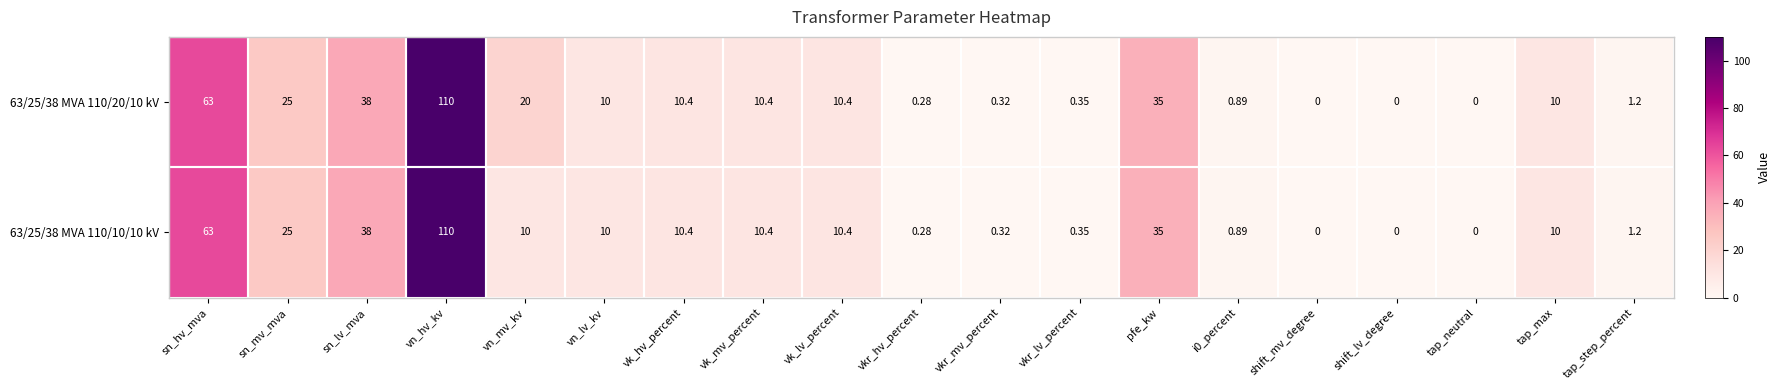

At which label is 63/25/38 MVA 110/10/10 kV closest to 55?

sn_hv_mva